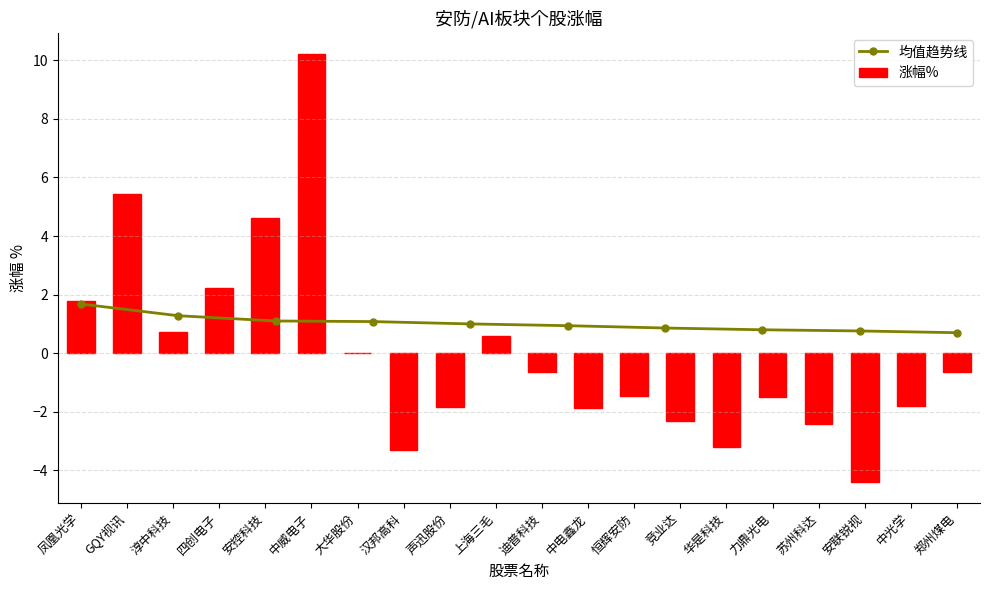

What is the sum of all values?

0.2